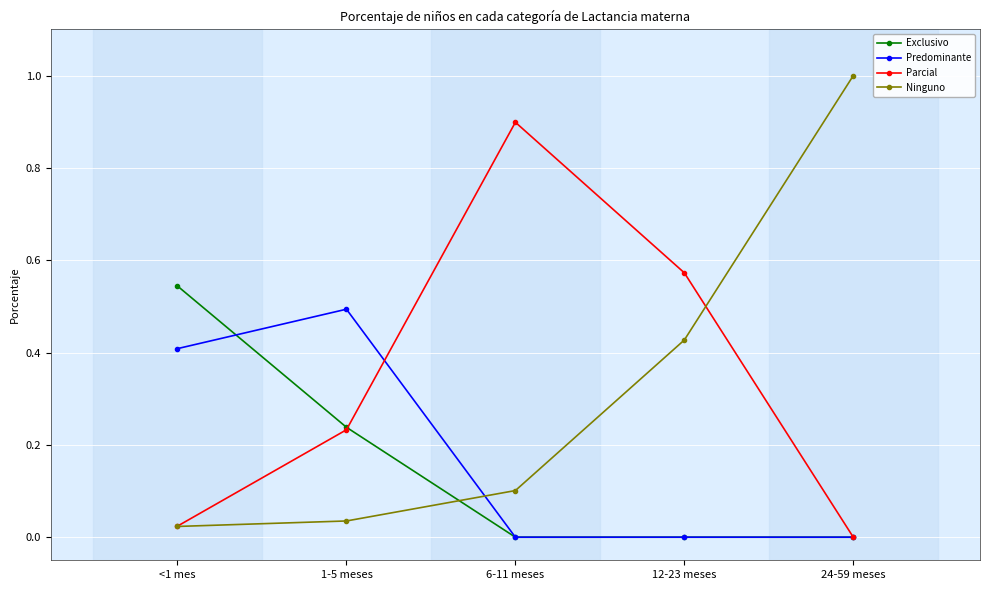

How many times do Ninguno and Exclusivo cross each other?

1